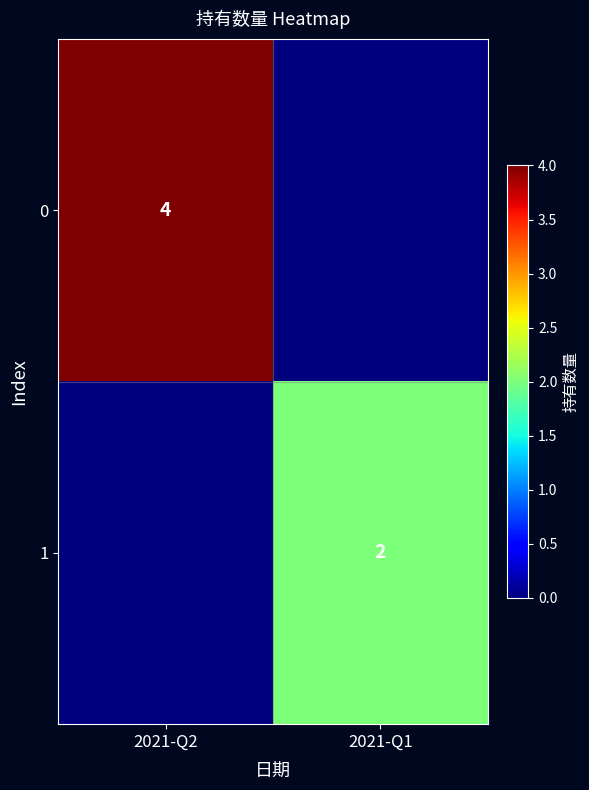

Which has a higher value, 2021-Q1 or 2021-Q2?

2021-Q2